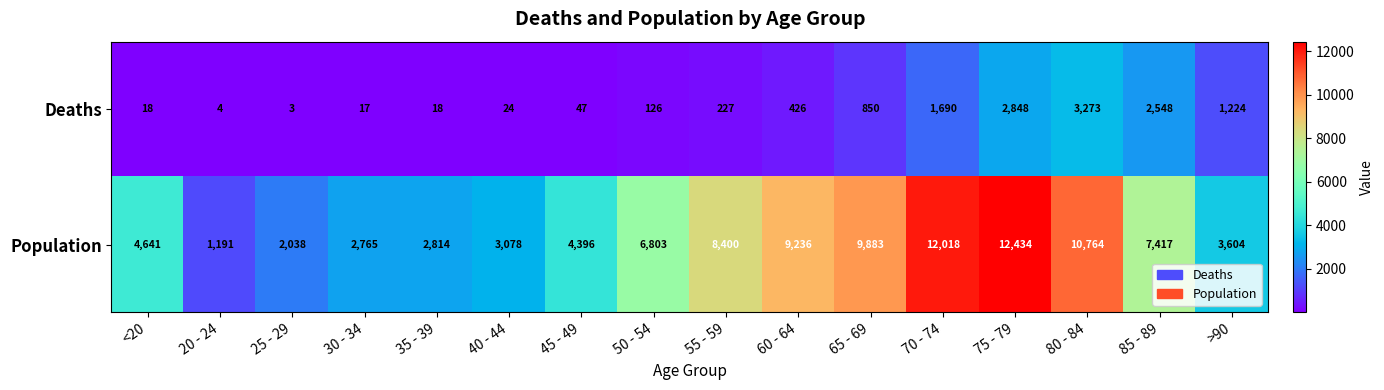

Rank the series at 60 - 64 from lowest to highest value.

Deaths, Population